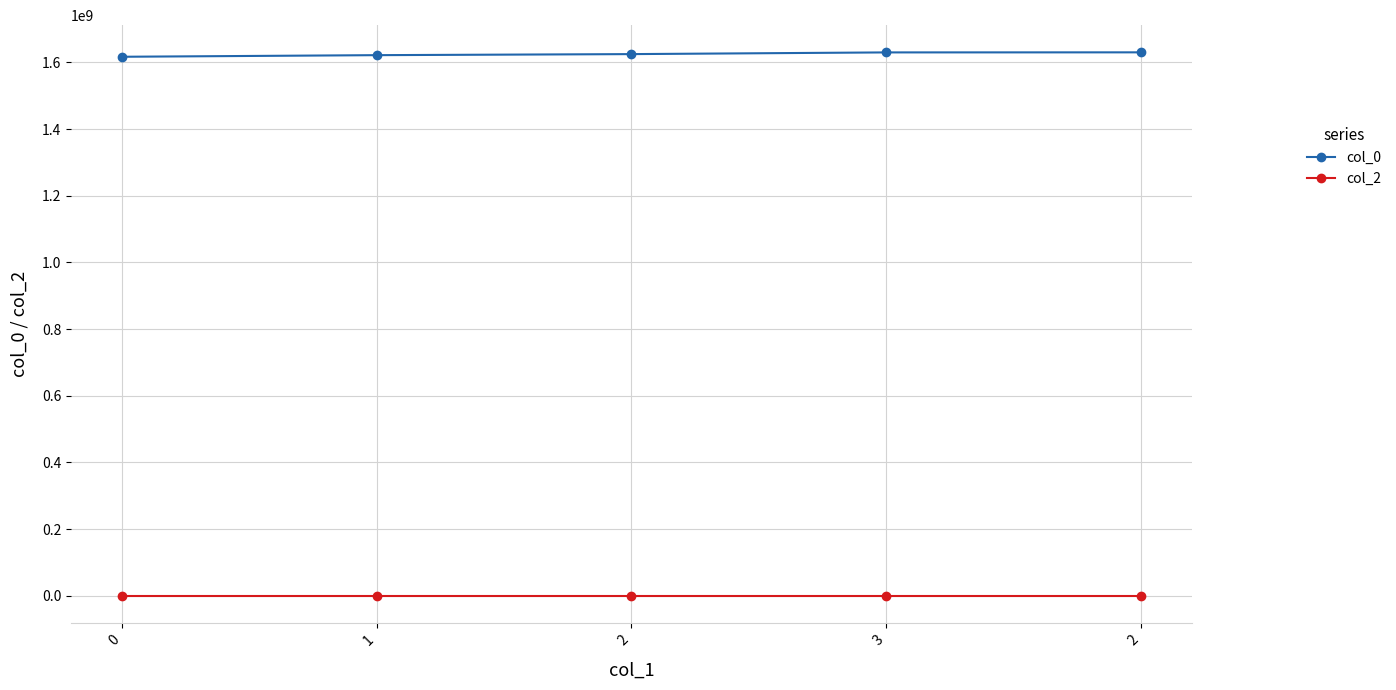

How many categories are shown in the chart?

5